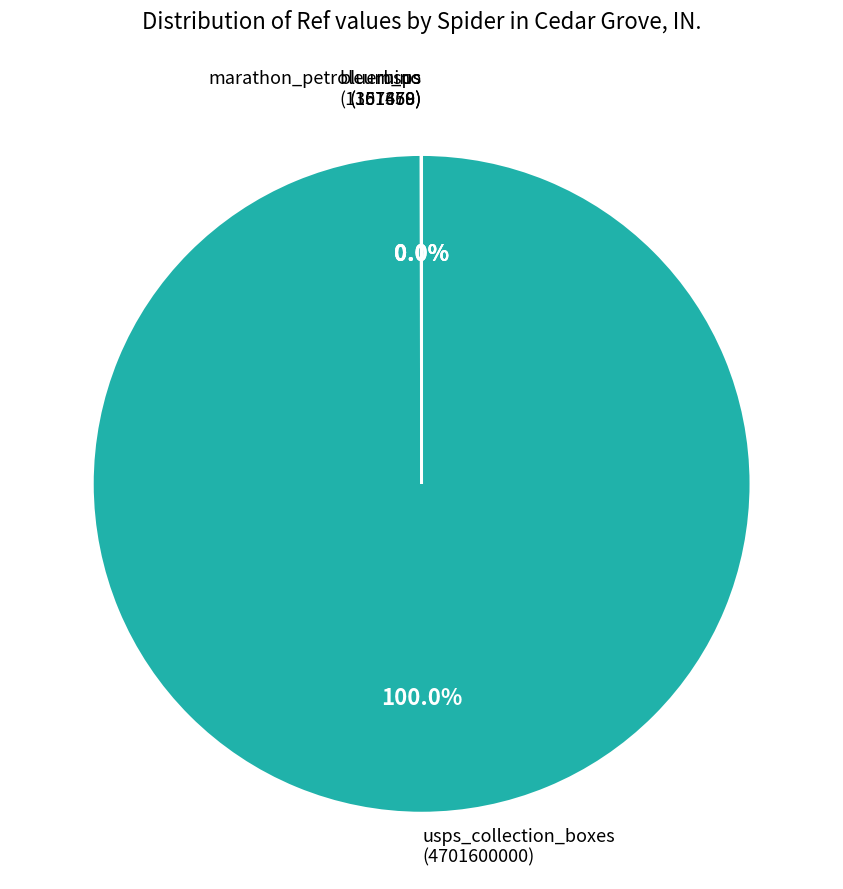

To the nearest percent, what is the average slice percentage?

25%